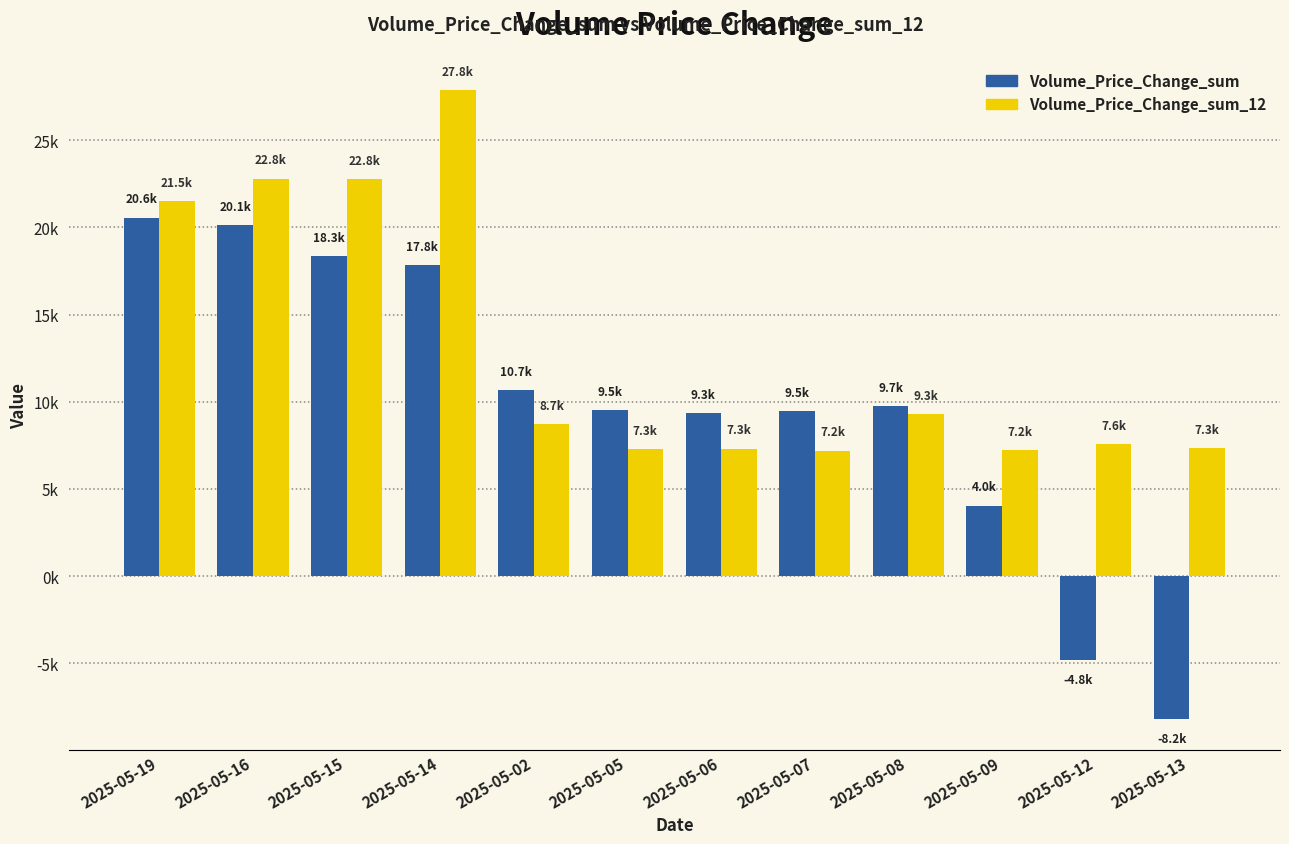

Which series has the widest spread of values?

Volume_Price_Change_sum